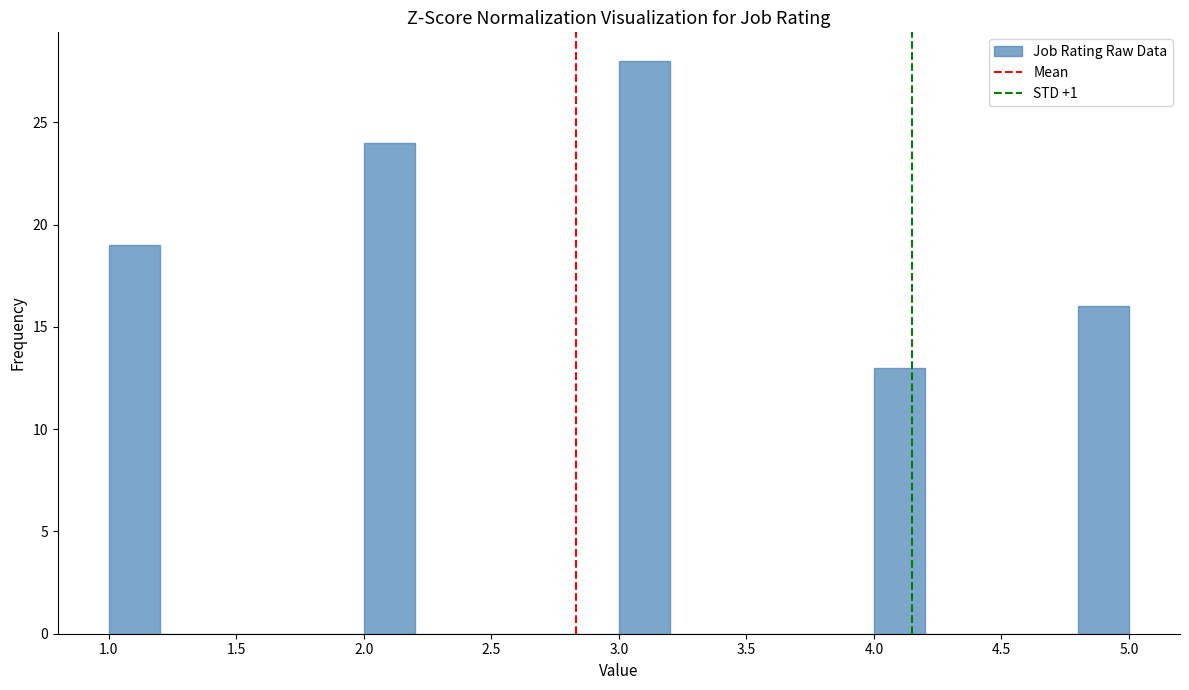

Reading left to right, transcribe this chart: for each bar, give the range it covers on the x-axis and its height. The values are not printed on the chart, so give them approximately, as read against the axis.

1.0 to 1.2: 19
1.2 to 1.4: 0
1.4 to 1.6: 0
1.6 to 1.8: 0
1.8 to 2.0: 0
2.0 to 2.2: 24
2.2 to 2.4: 0
2.4 to 2.6: 0
2.6 to 2.8: 0
2.8 to 3.0: 0
3.0 to 3.2: 28
3.2 to 3.4: 0
3.4 to 3.6: 0
3.6 to 3.8: 0
3.8 to 4.0: 0
4.0 to 4.2: 13
4.2 to 4.4: 0
4.4 to 4.6: 0
4.6 to 4.8: 0
4.8 to 5.0: 16